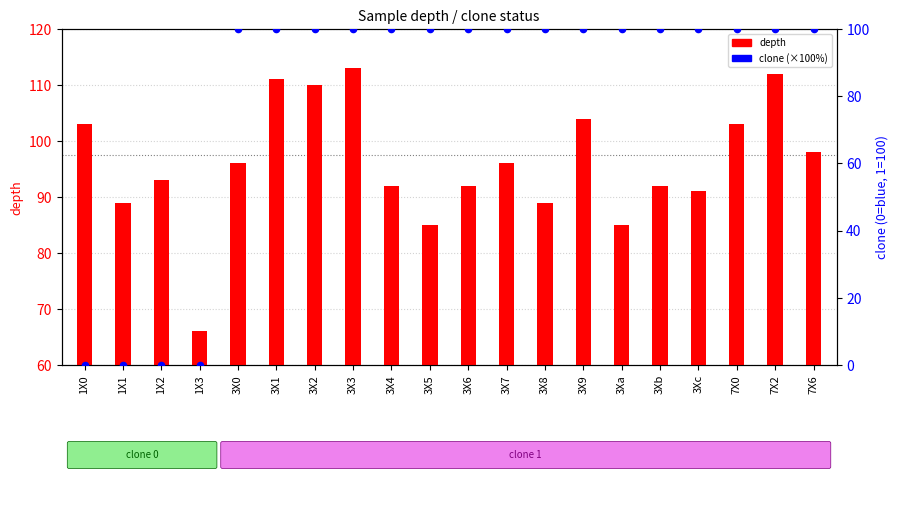

Which series has the largest total across all categories?

clone (×100%)